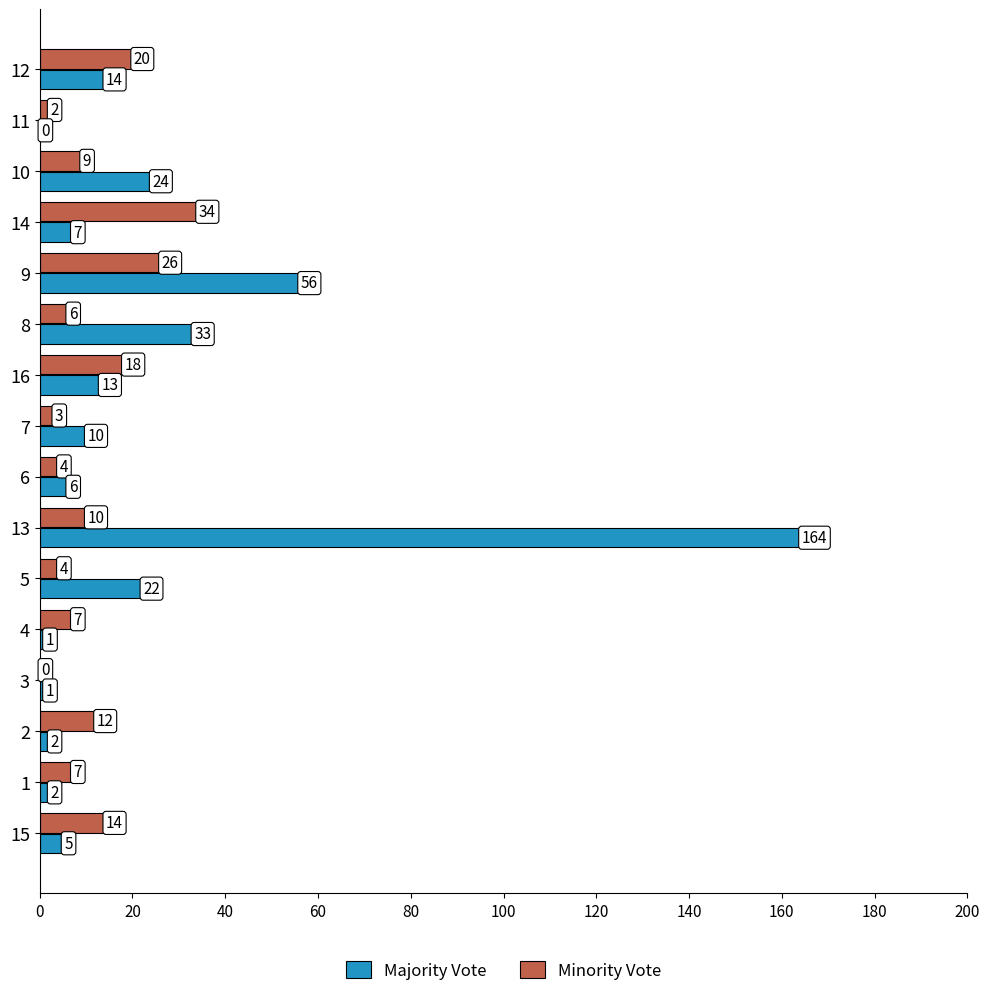

What is the total value across all series at 13?

174